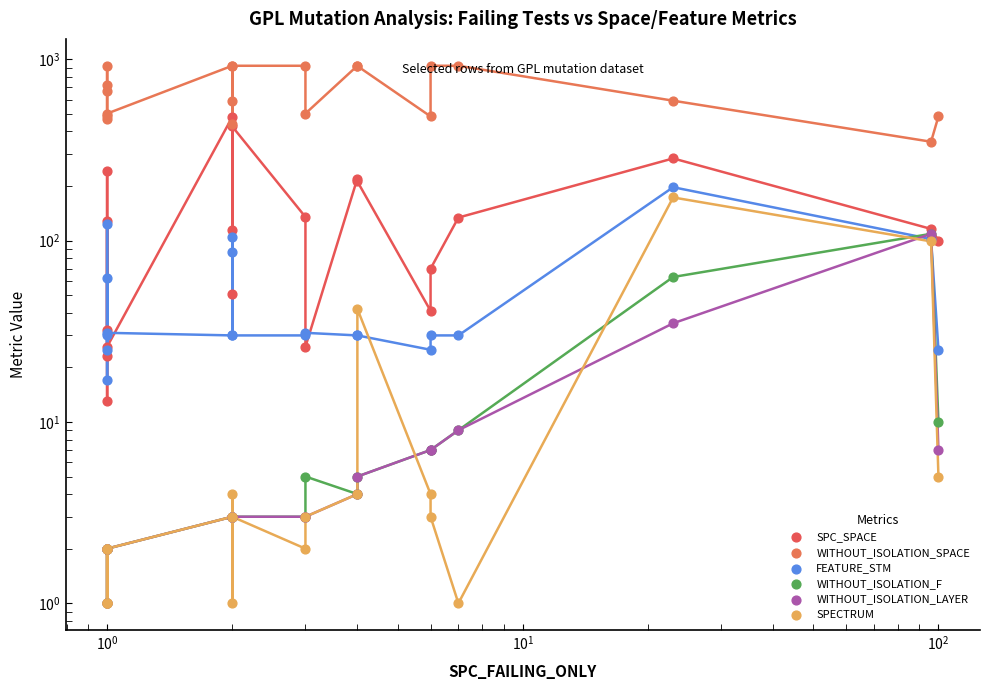

At how many categories does at least one series exceed 227?

20